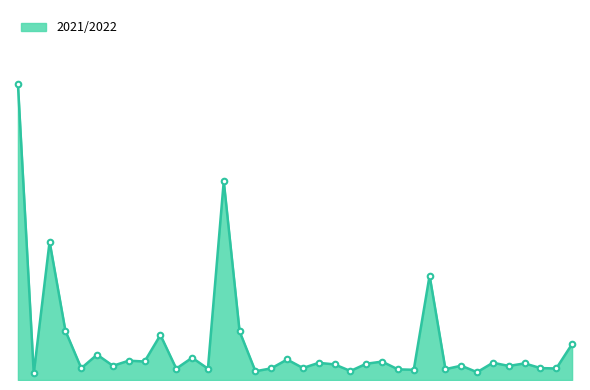

Read the value at Guria.

2178